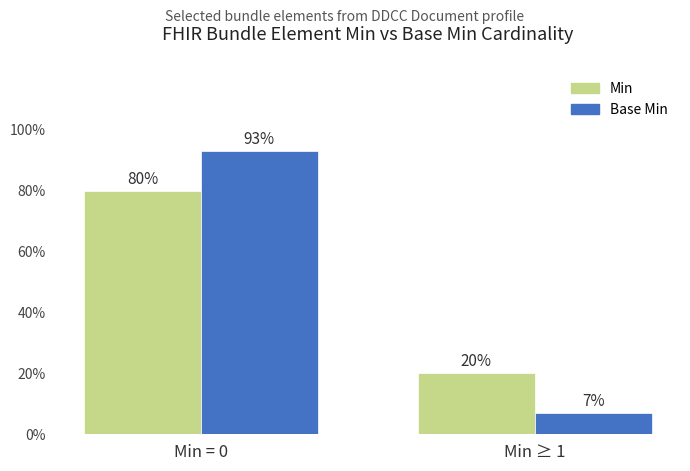

Which series has the largest range (max minus min)?

Base Min